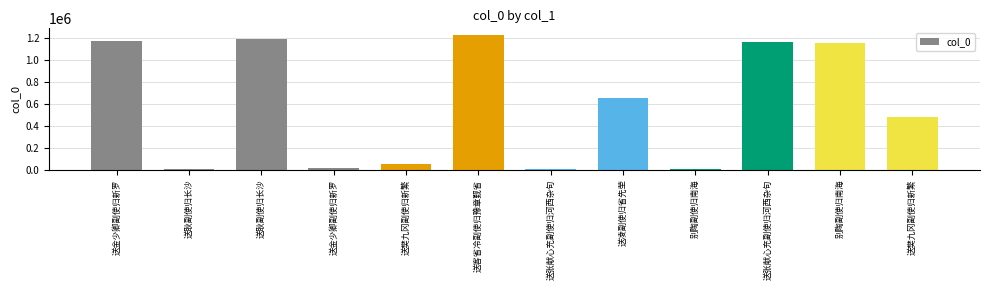

How many categories are shown in the chart?

12